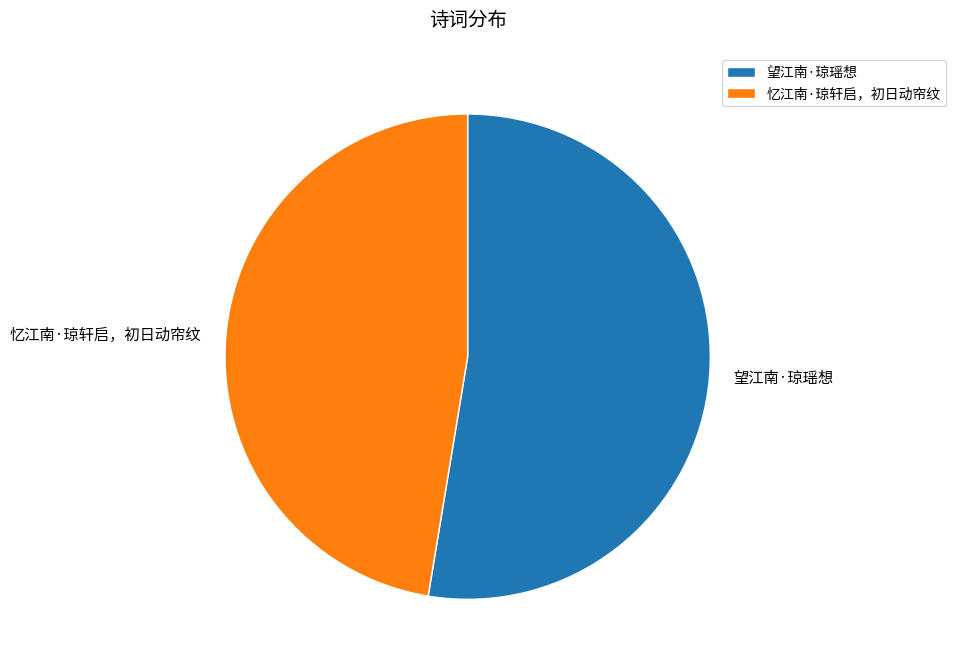

Which slice represents more than half of the pie?

望江南·琼瑶想